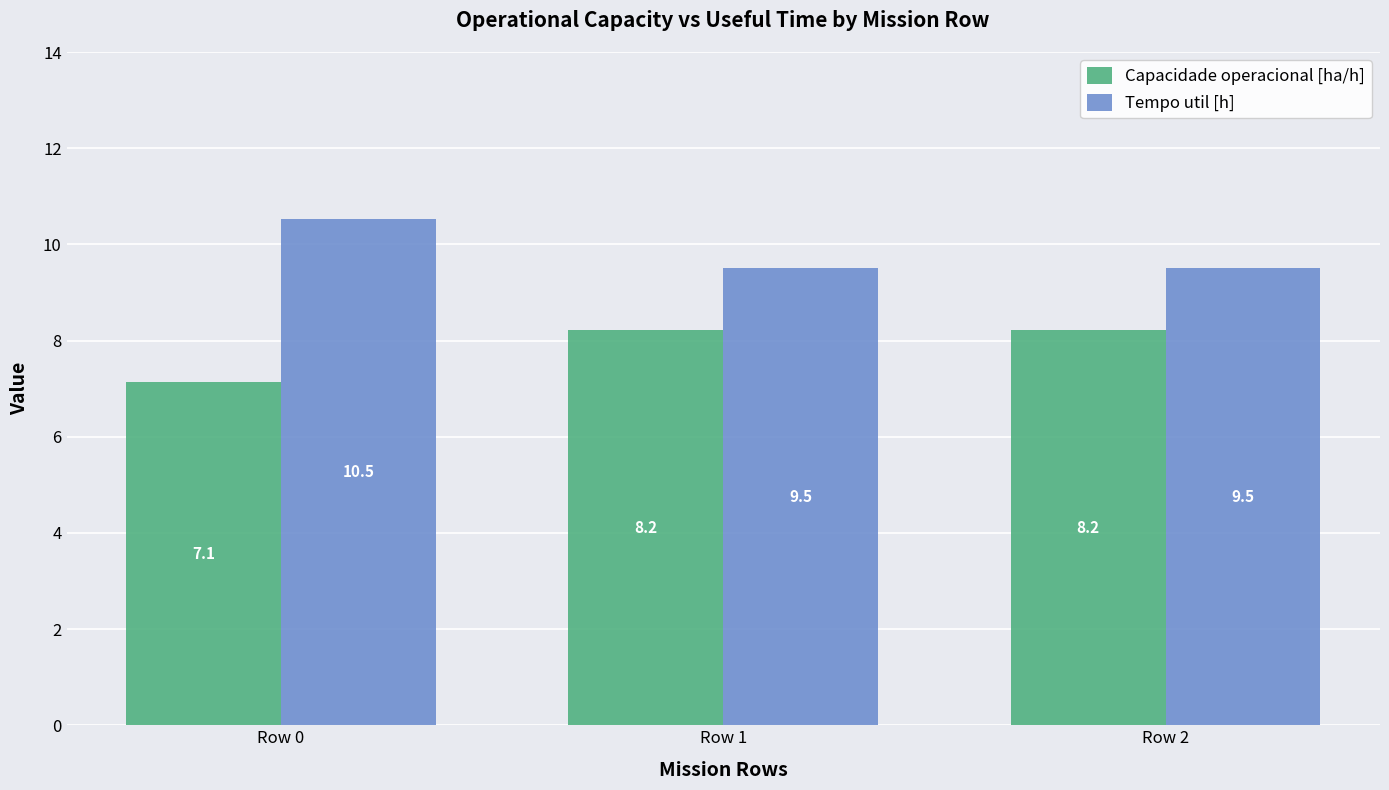

The value of Tempo util [h] at Row 0 is 14.8. True or false?

False